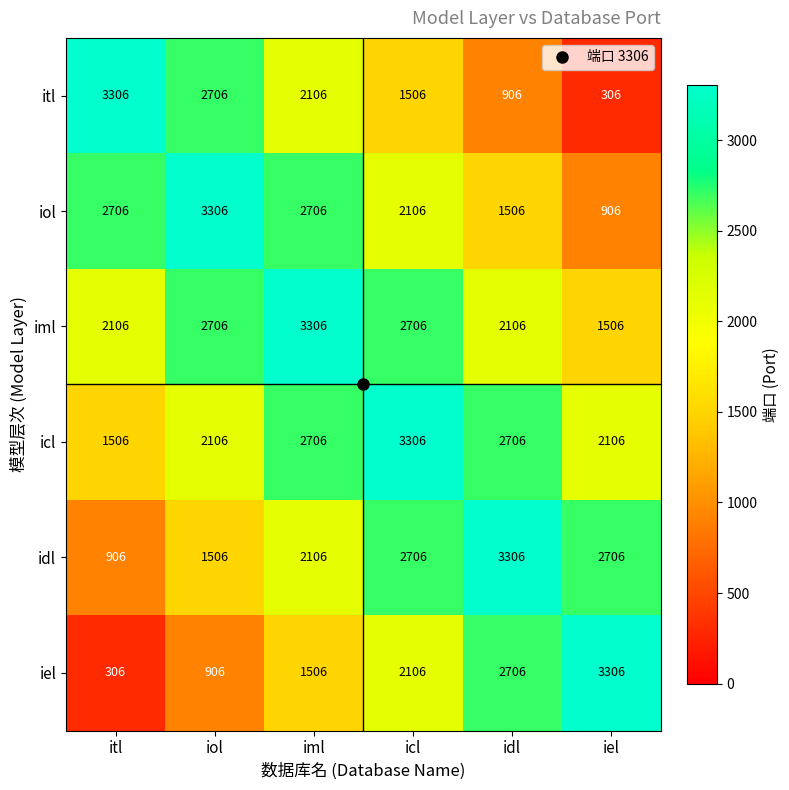

What is the difference between the highest and lowest values at idl?

2400